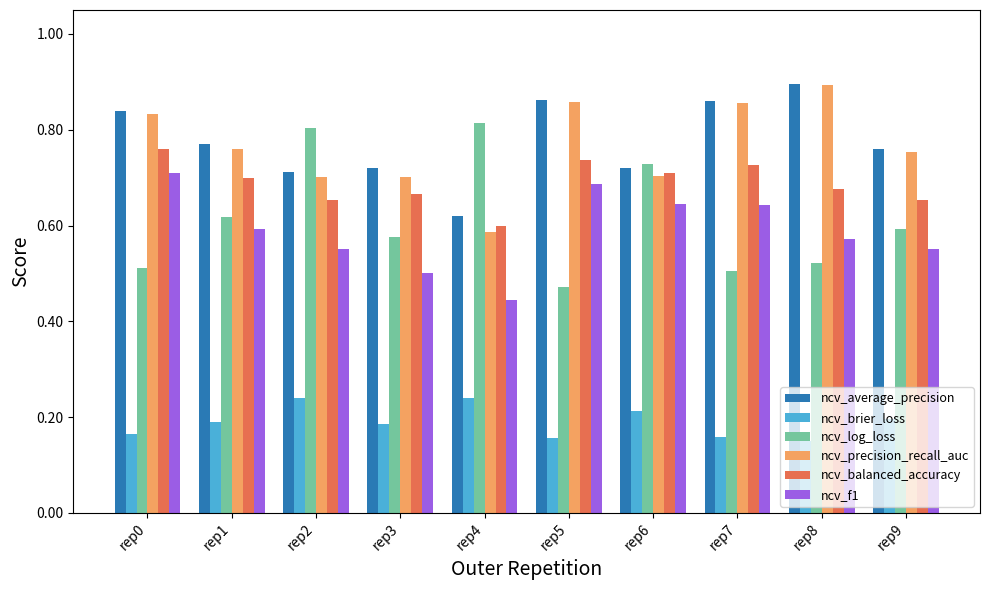

The ncv_brier_loss series shows 0.2 at rep9. True or false?

True